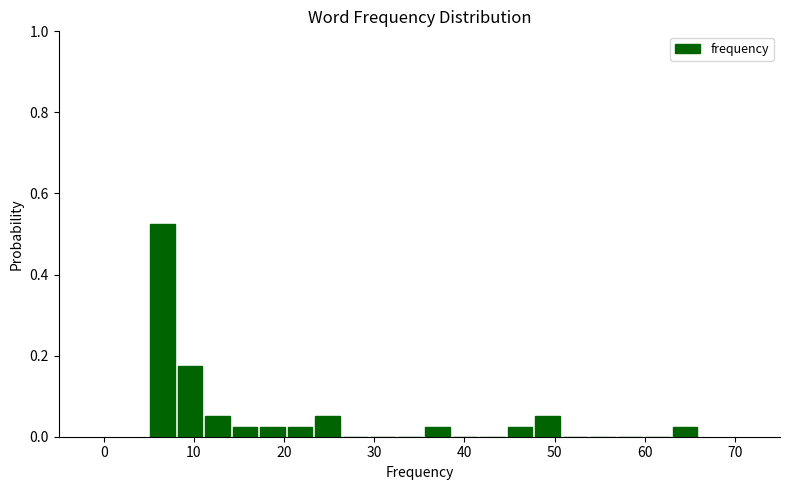

Around what value on the x-axis is the tallest bar? Give the approximate position of its centre, as read against the axis.

7